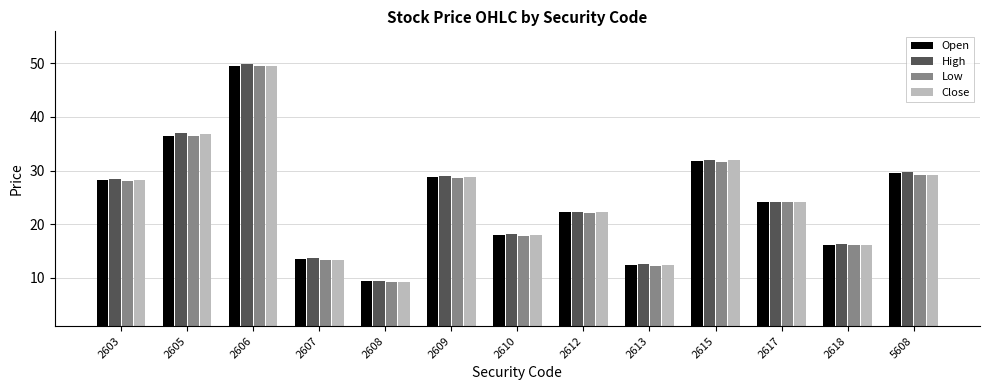

What value does the High series have at 2605?

37.0